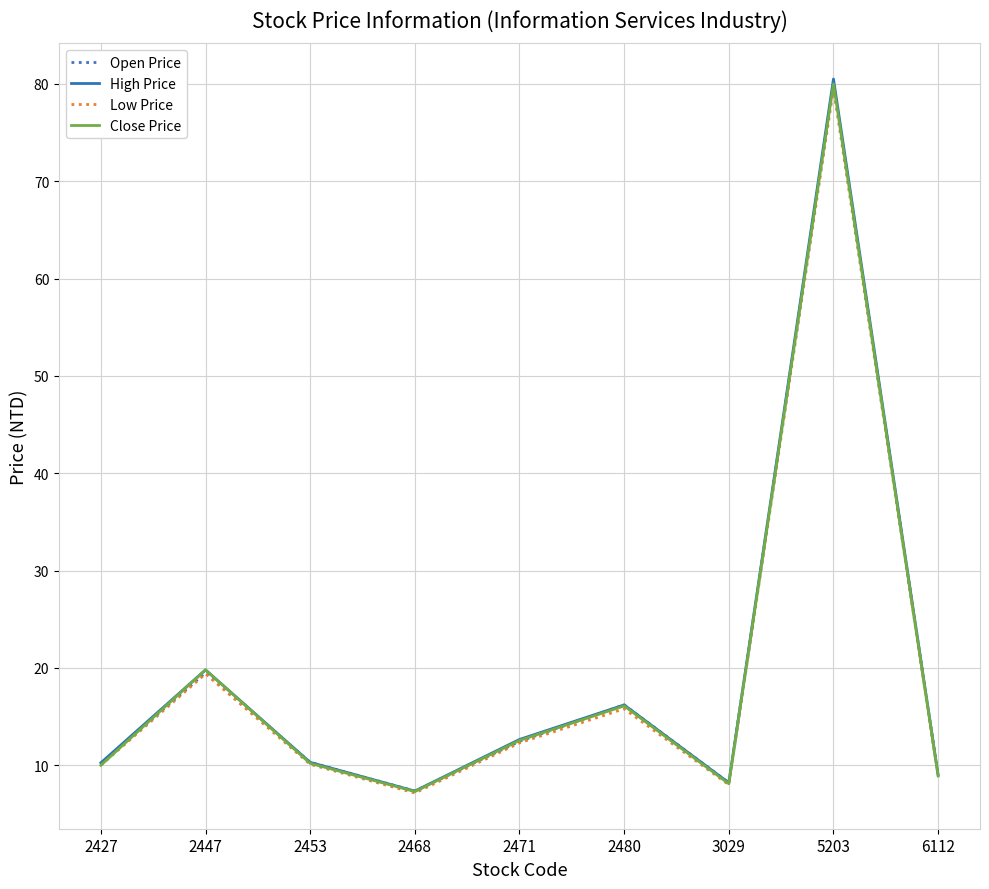

What is the difference between the Close Price values at 2427 and 2447?

9.8